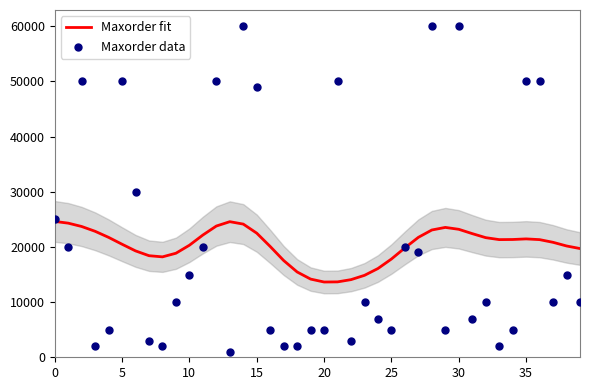

Which series reaches the minimum Y coordinate?

Maxorder data